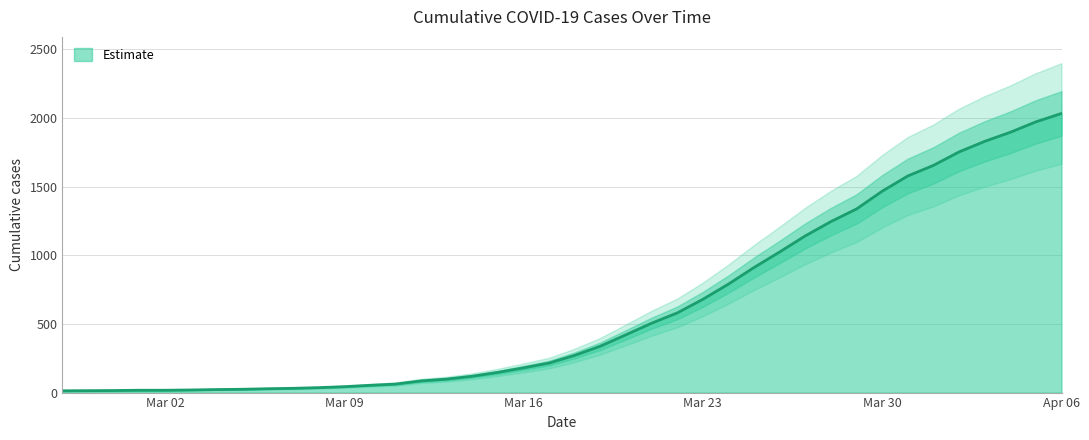

What is the change in value from 2020-03-20 to 2020-04-01?

+1233